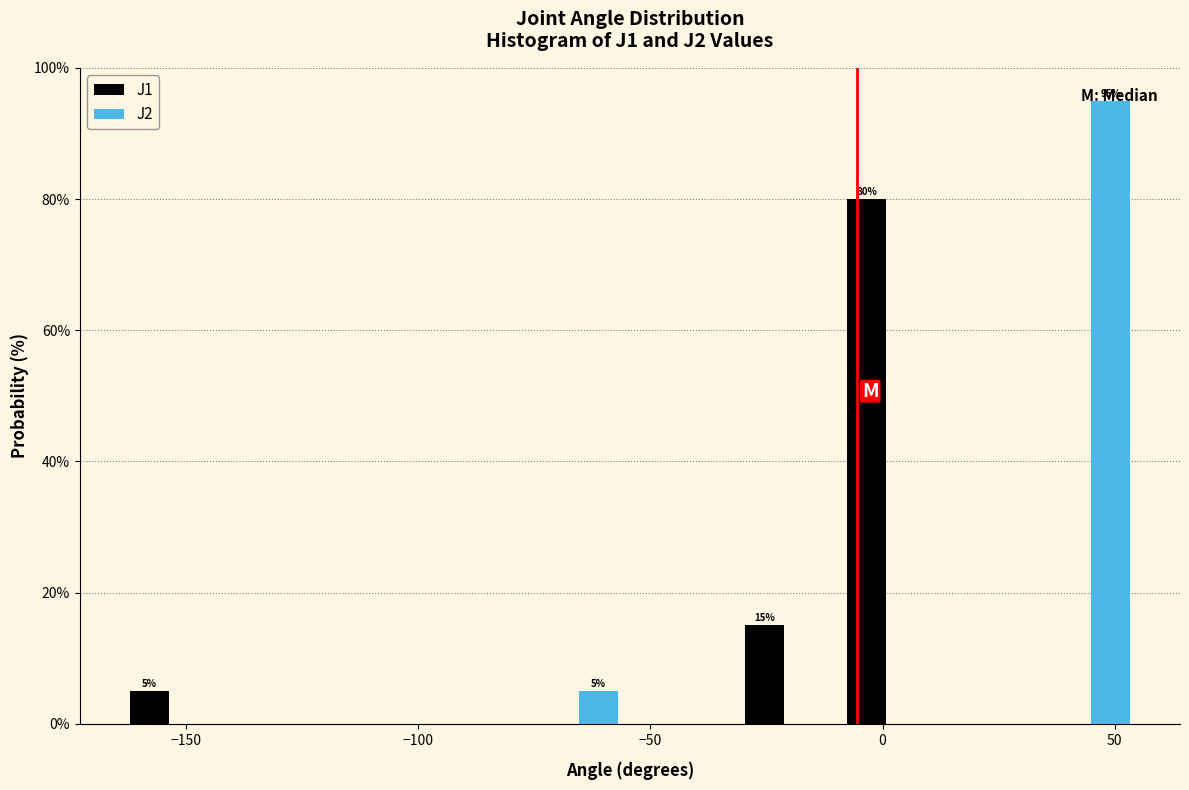

In the J1 series, which range on the x-axis has the tallest bar?

-10 to 10